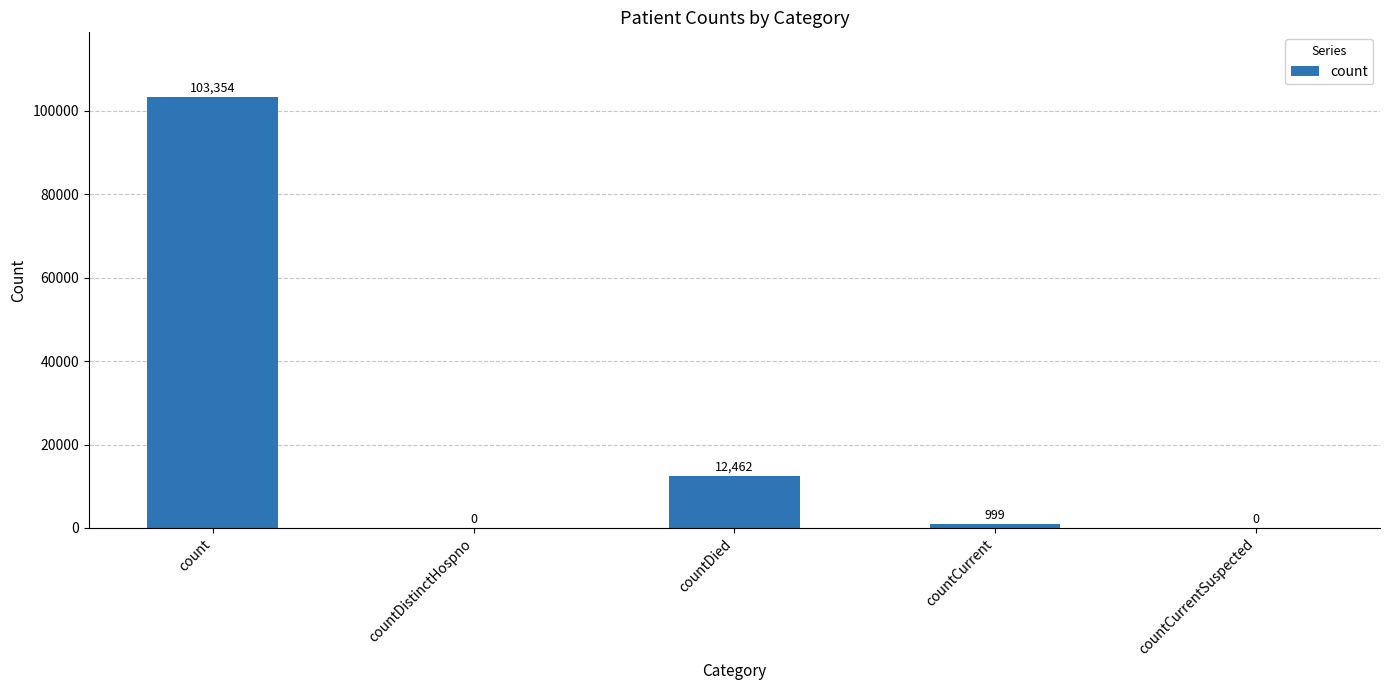

Which category has the highest value across all series?

count